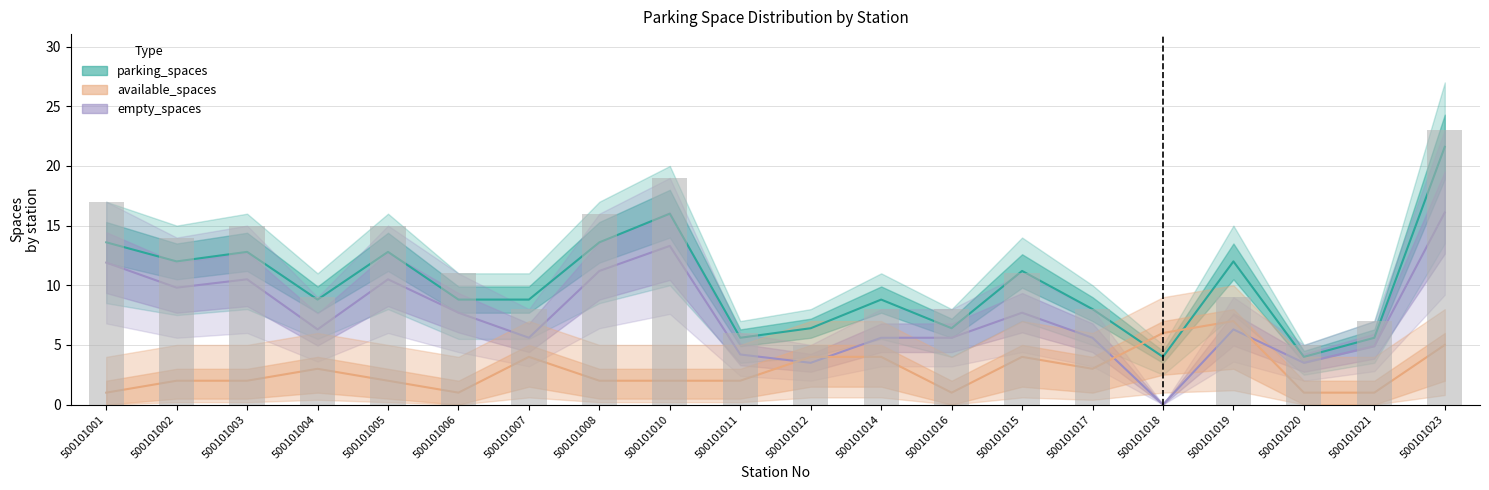

At which category is the sum across all series the highest?

500101023